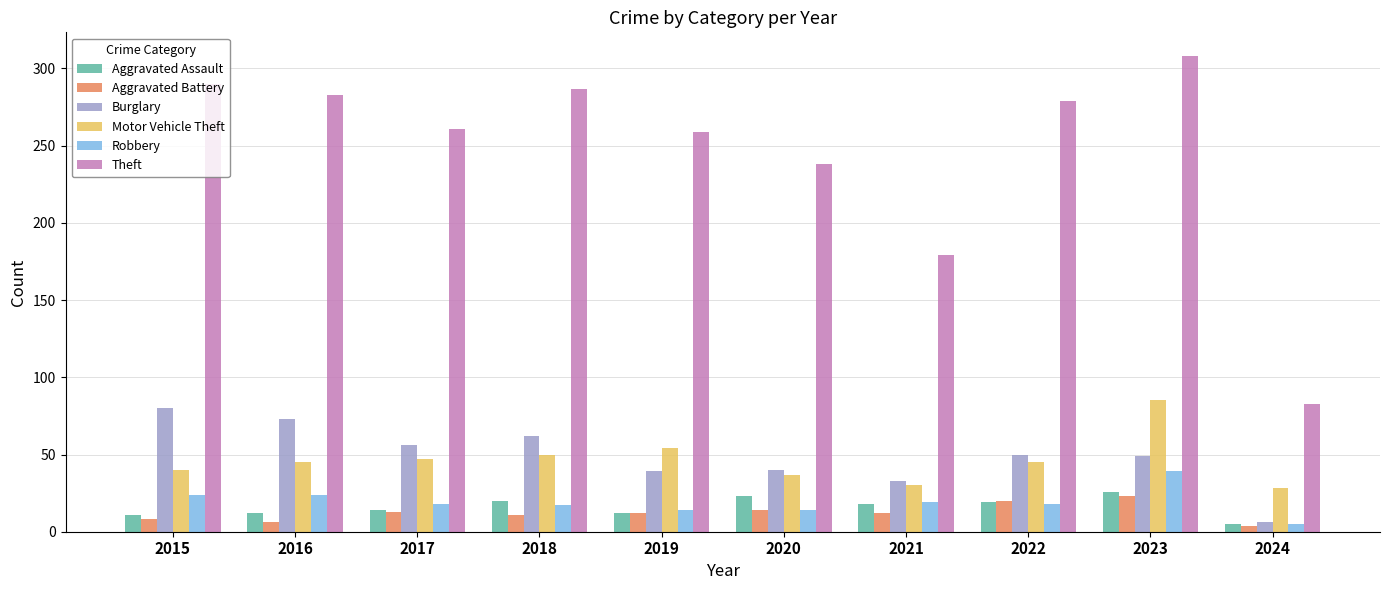

Is the value of Burglary at 2019 greater than the value of Motor Vehicle Theft at 2019?

No